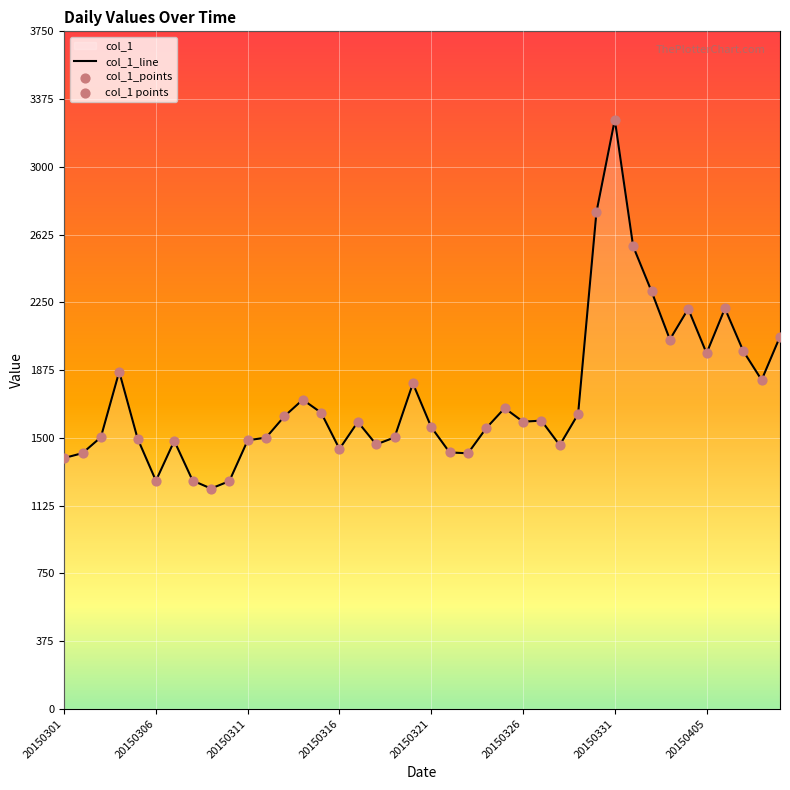

Between 20150327 and 20150305, which is larger?

20150327